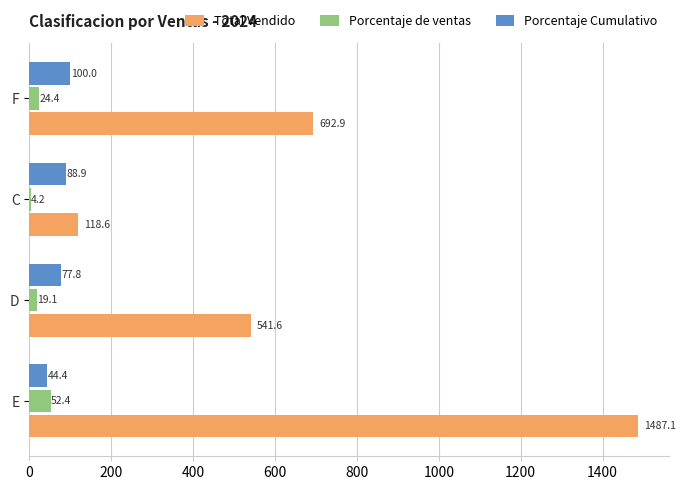

What are all the series names shown in the legend?

Total Vendido, Porcentaje de ventas, Porcentaje Cumulativo